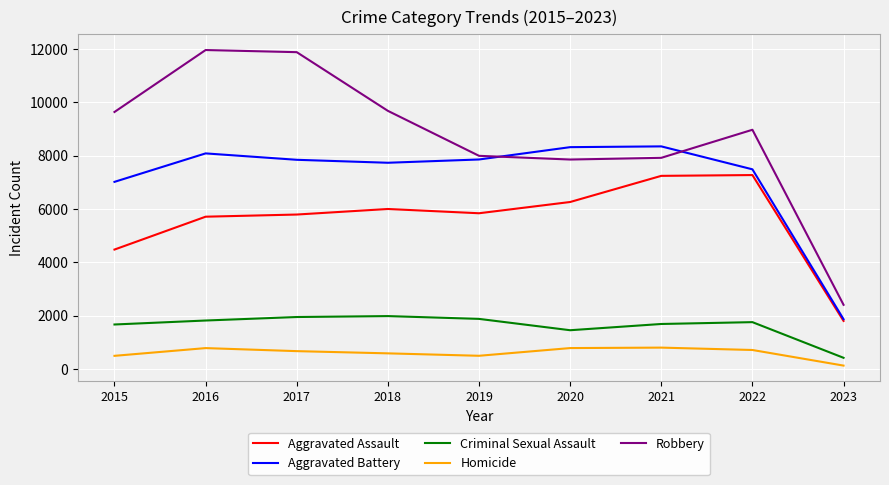

Rank the series by their maximum value, from highest to lowest.

Robbery, Aggravated Battery, Aggravated Assault, Criminal Sexual Assault, Homicide